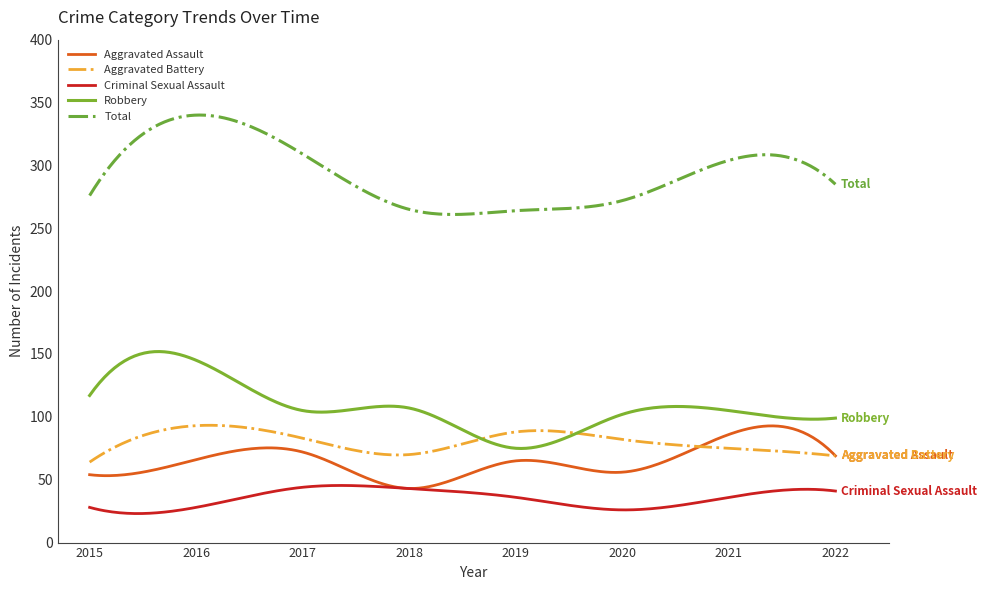

What is the smallest value displayed?

23.1